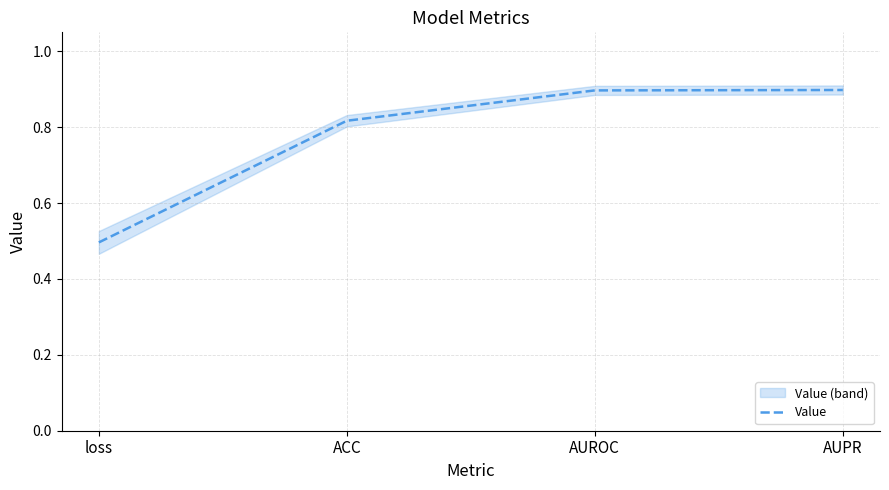

Between ACC and AUPR, which is larger?

AUPR